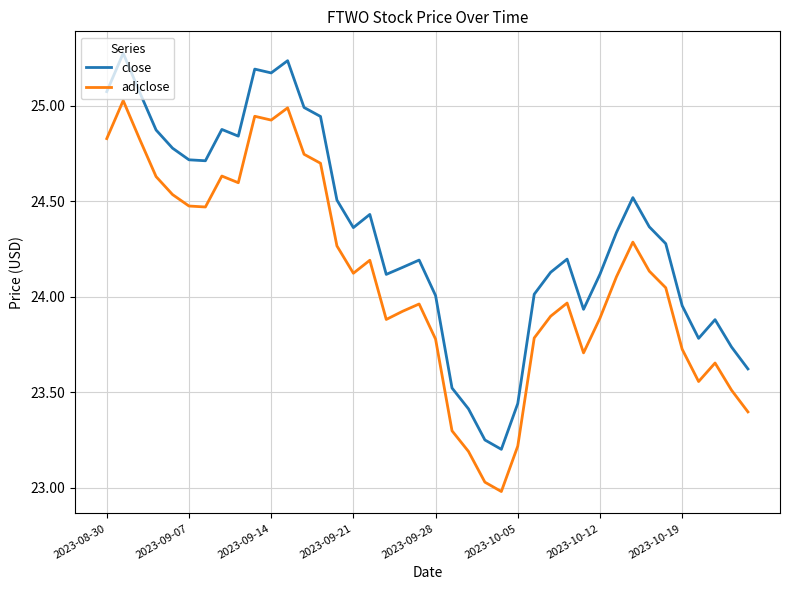

True or false: adjclose and close cross at least once.

False